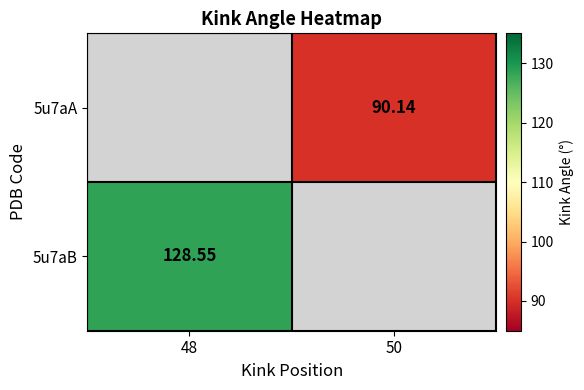

Where is 5u7aB nearest to the value 128?

48